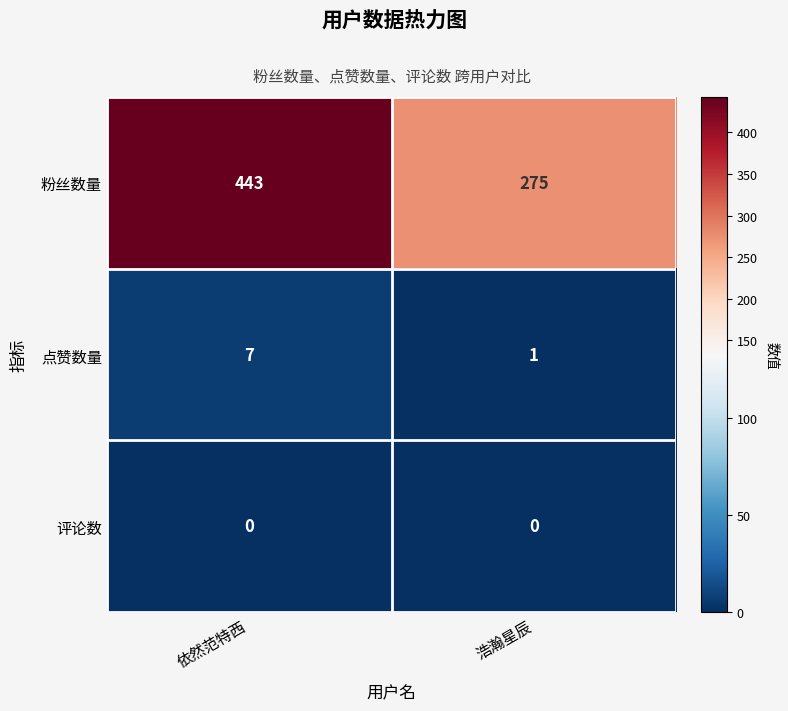

List the series in order of their peak value, lowest first.

评论数, 点赞数量, 粉丝数量